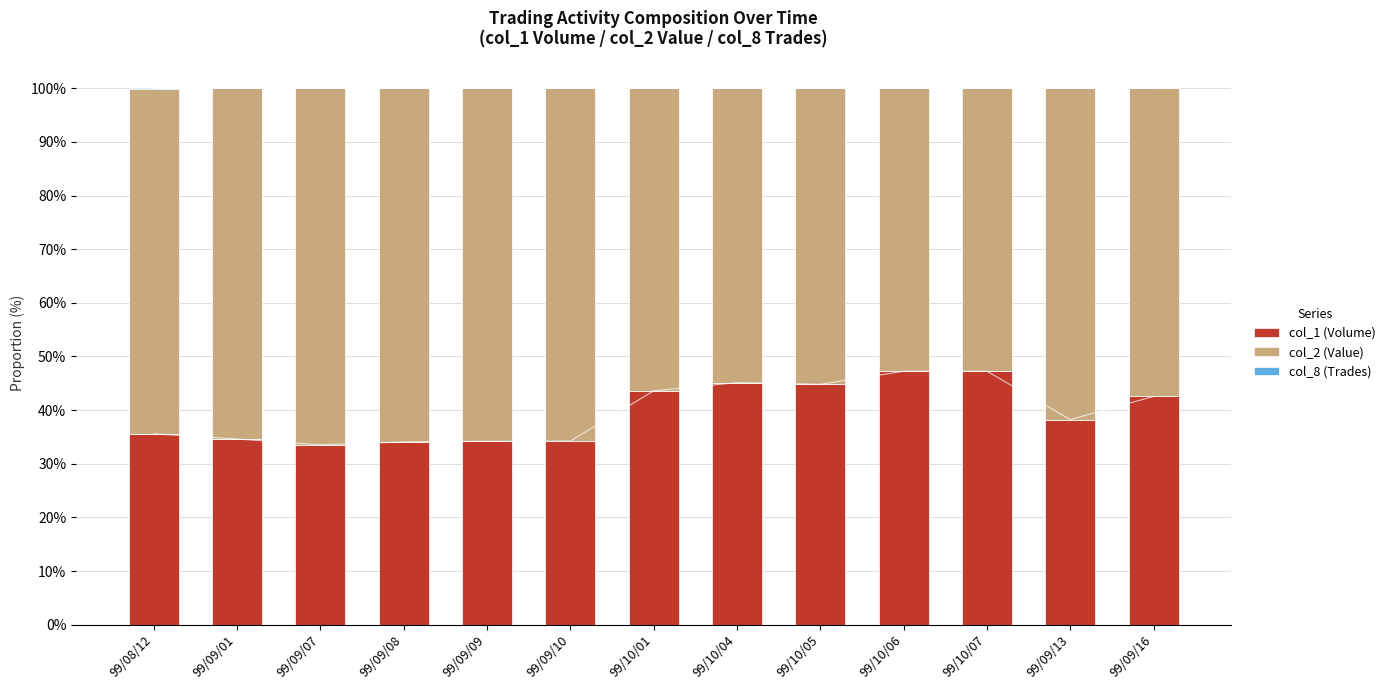

The col_8 (Trades) series shows 0.0 at 99/10/01. True or false?

False